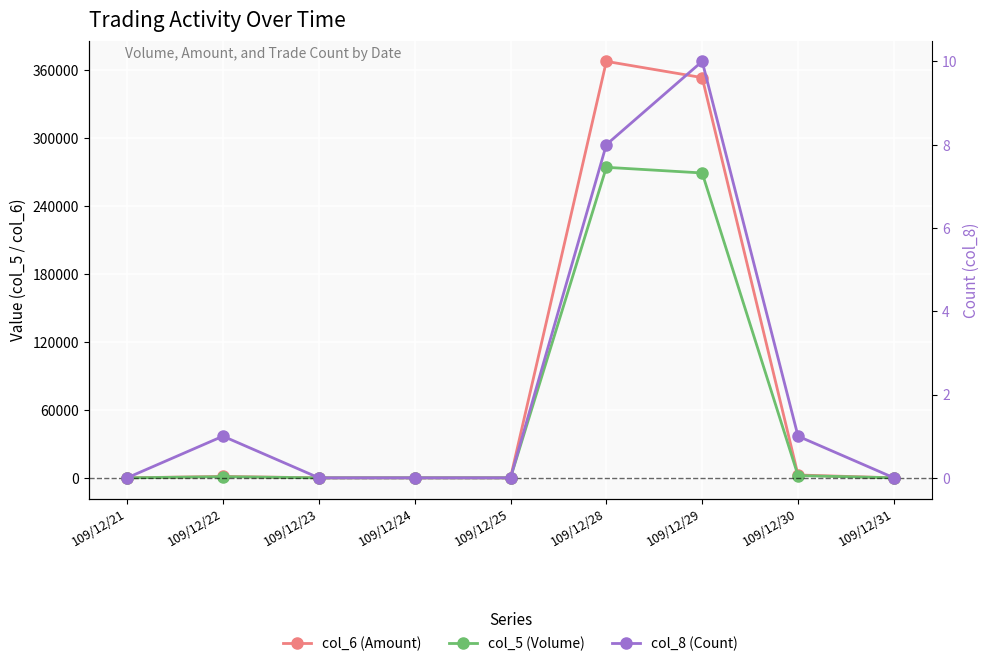

Which category has the highest value in the col_5 (Volume) series?

109/12/28